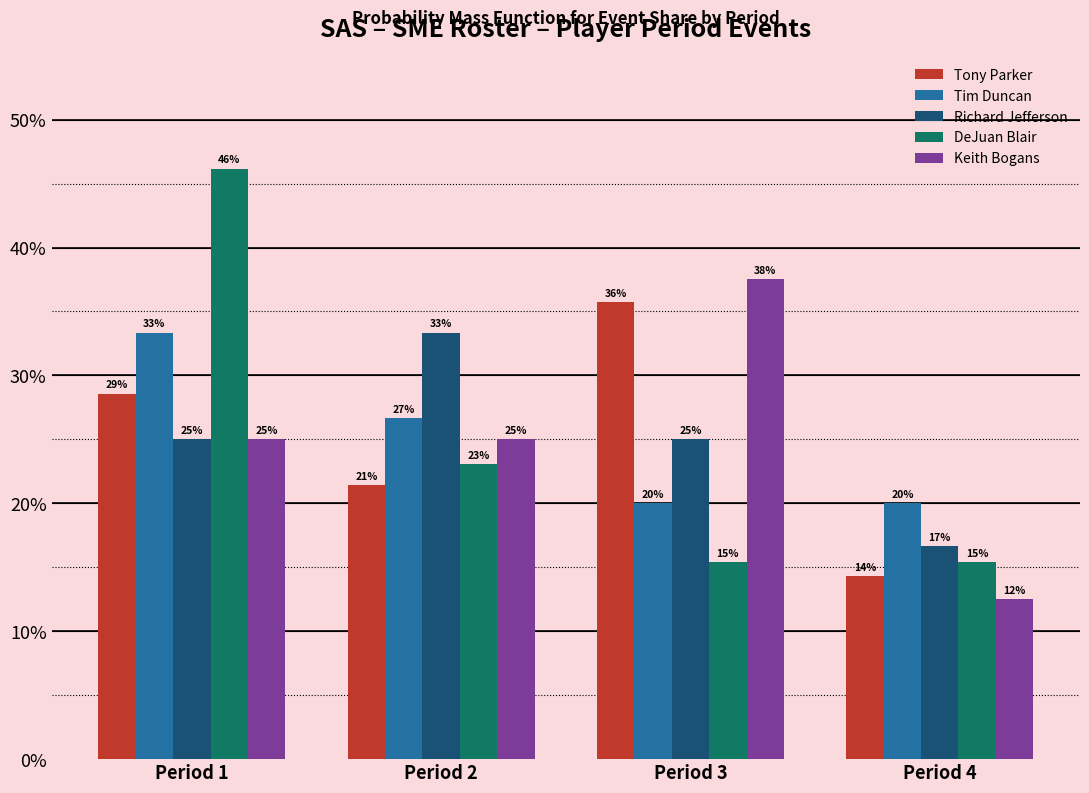

What is the difference between the Tim Duncan values at Period 1 and Period 4?

0.1